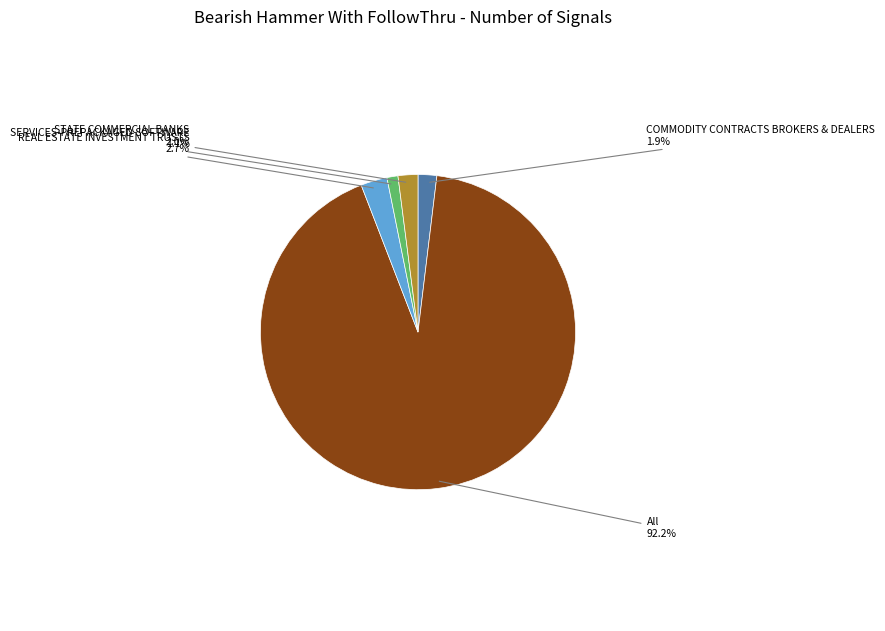

Which has a higher value, REAL ESTATE INVESTMENT TRUSTS or All?

All